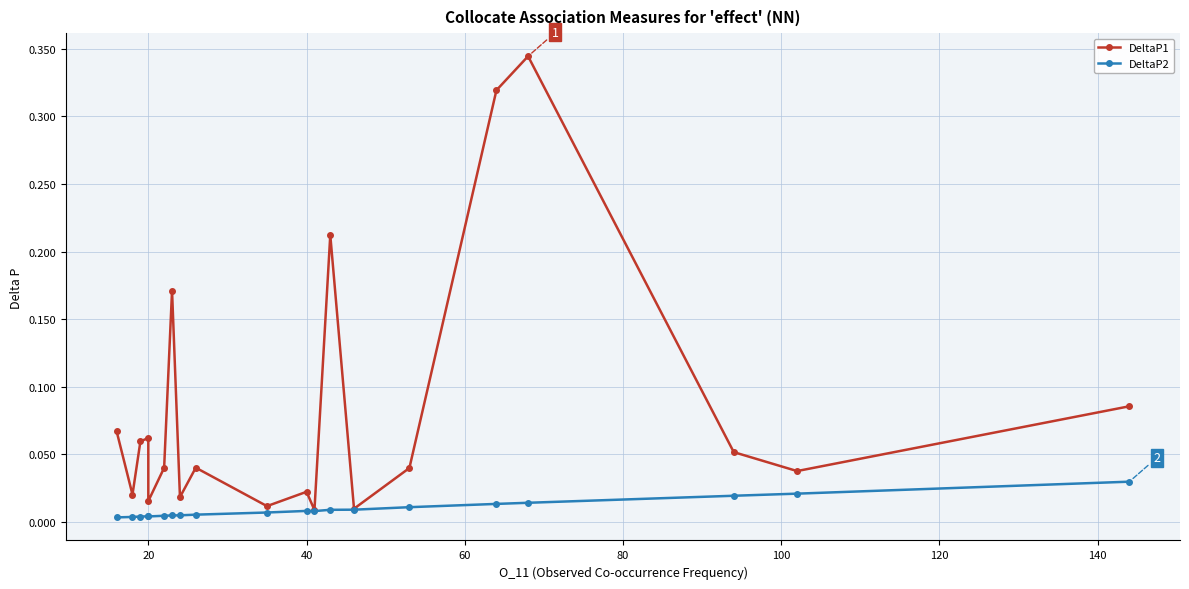

What is the sum of all DeltaP2 values?

0.2